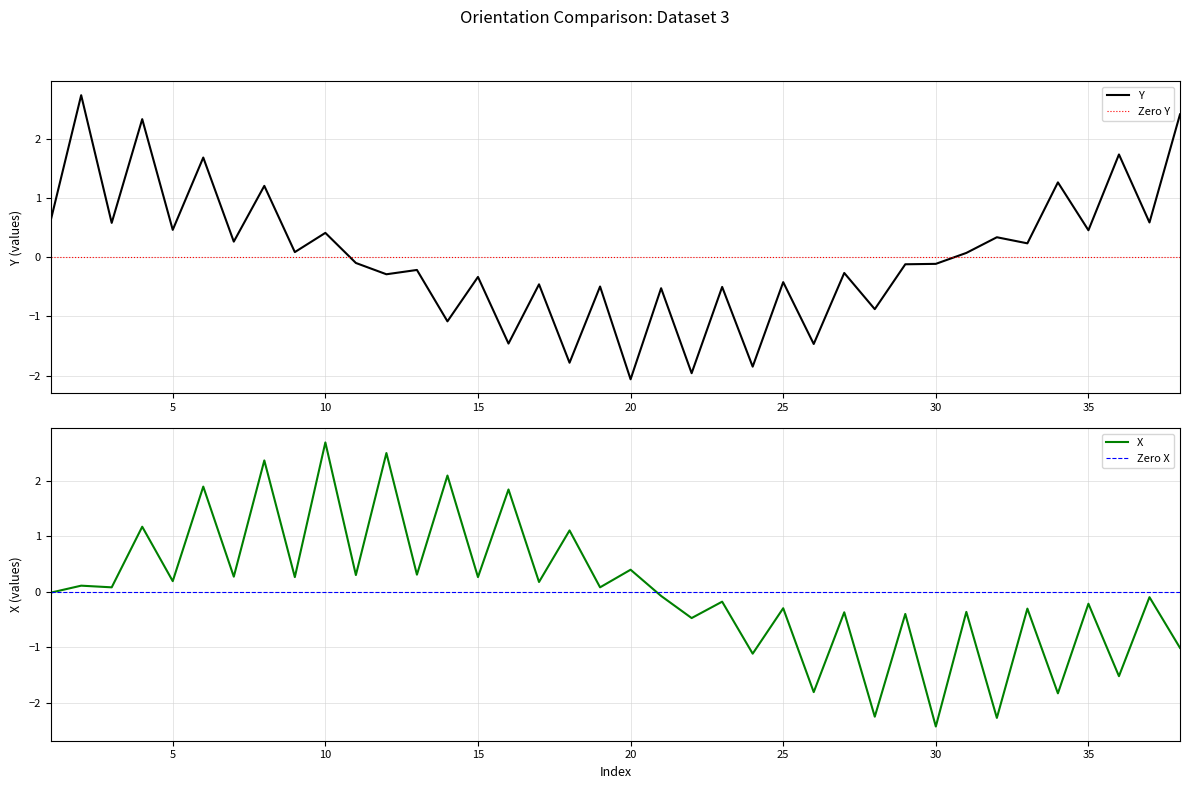

Which series ends up on top after the final intersection of Zero Y and Y?

Y